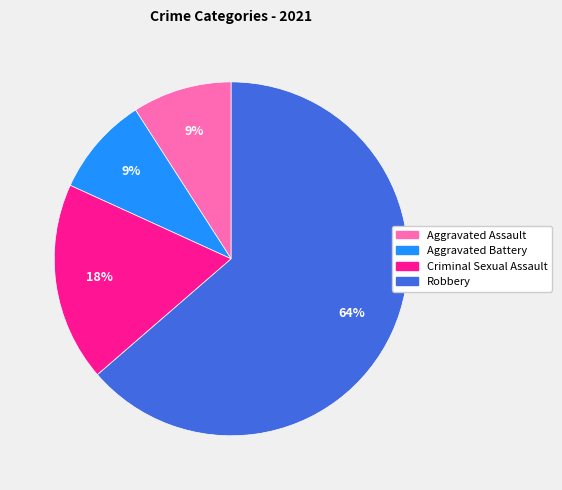

The Aggravated Assault slice represents 17% of the pie. True or false?

False